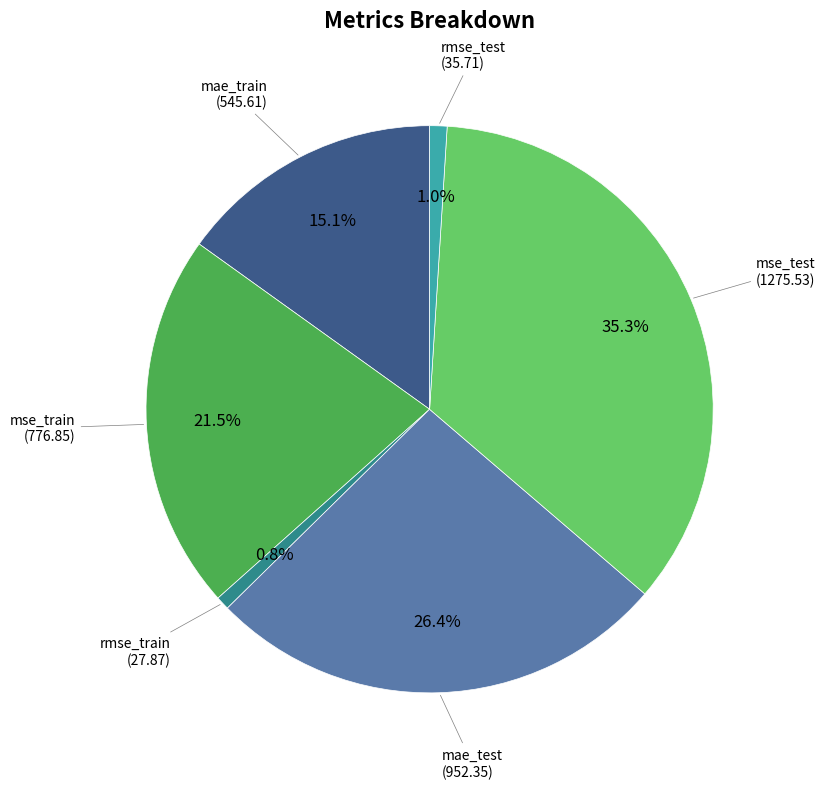

Count the number of slices in the pie.

6